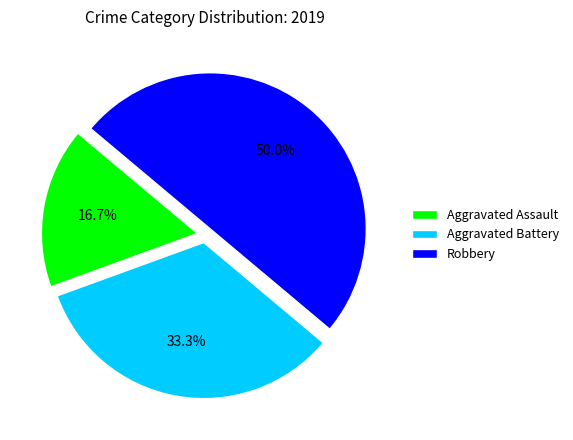

The Robbery slice represents 50% of the pie. True or false?

True